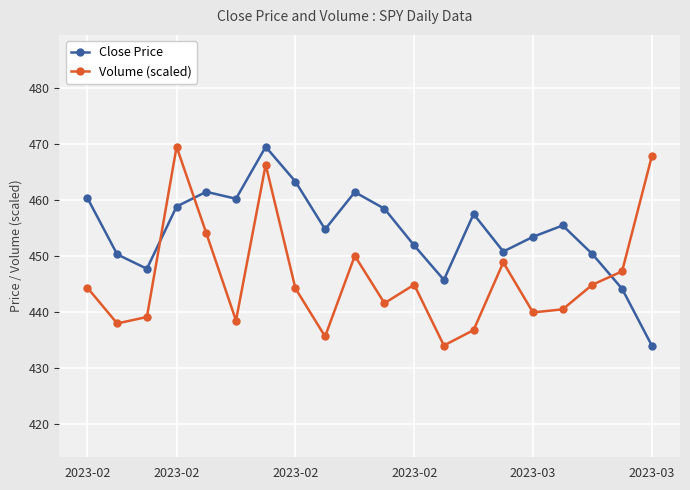

How many lines are shown in the chart?

2